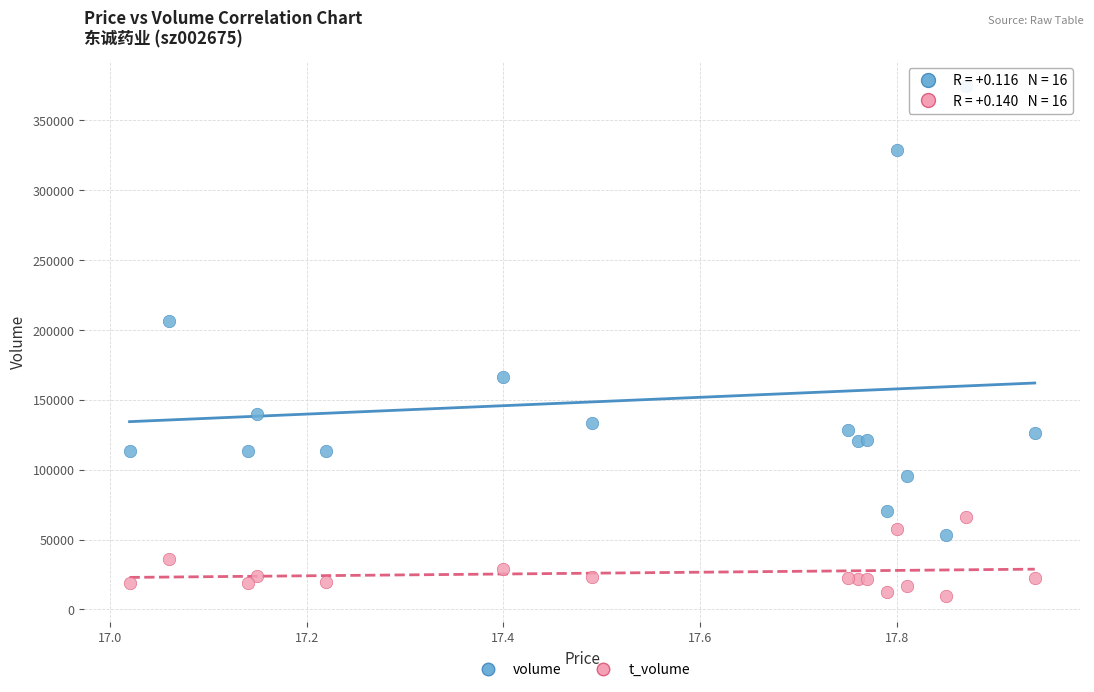

Across all series, what Y value is closest to 191908?

206475